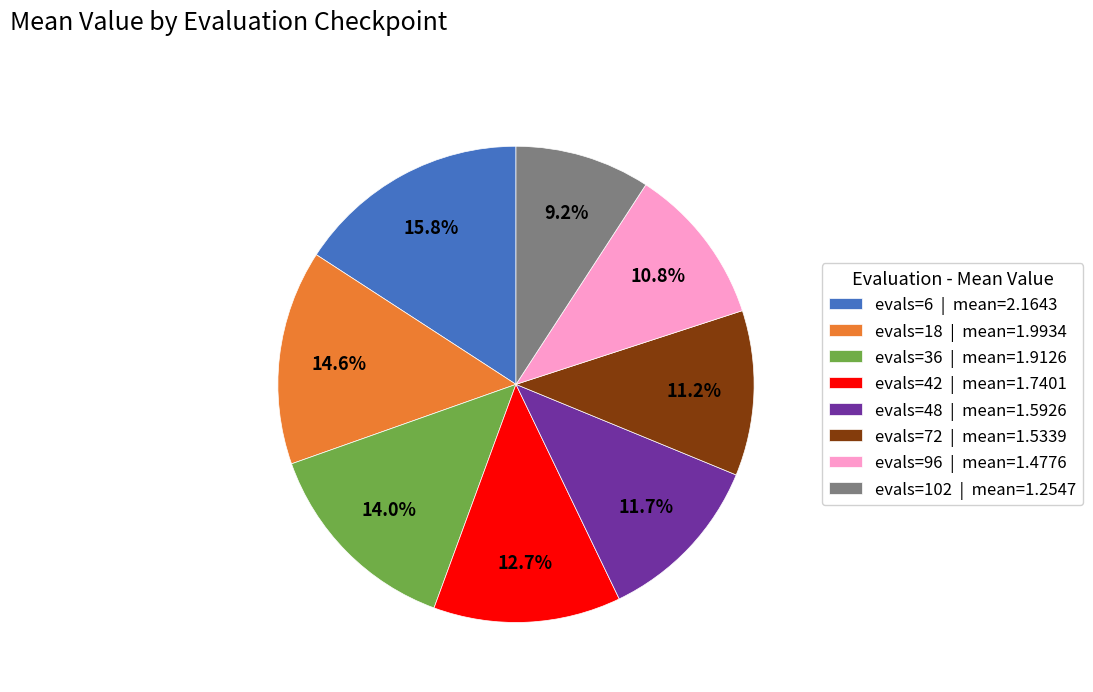

How many segments does this pie chart have?

8